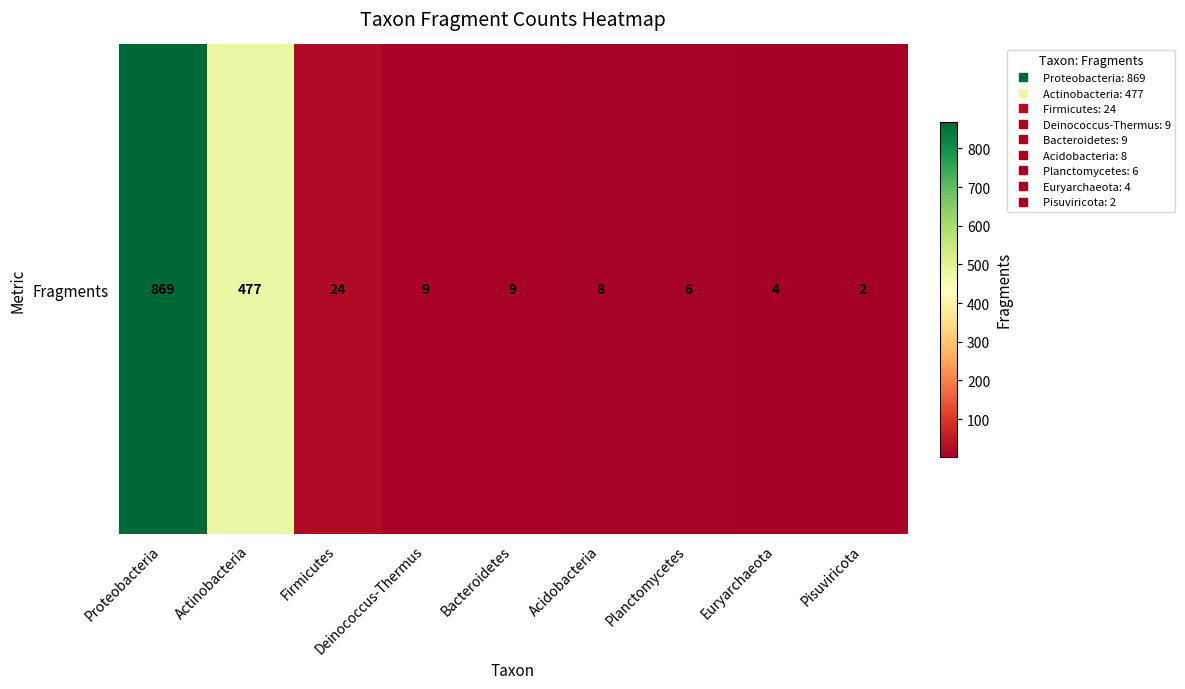

Reading left to right, what are all the values shown in this chart?

Proteobacteria=869	Actinobacteria=477	Firmicutes=24	Deinococcus-Thermus=9	Bacteroidetes=9	Acidobacteria=8	Planctomycetes=6	Euryarchaeota=4	Pisuviricota=2